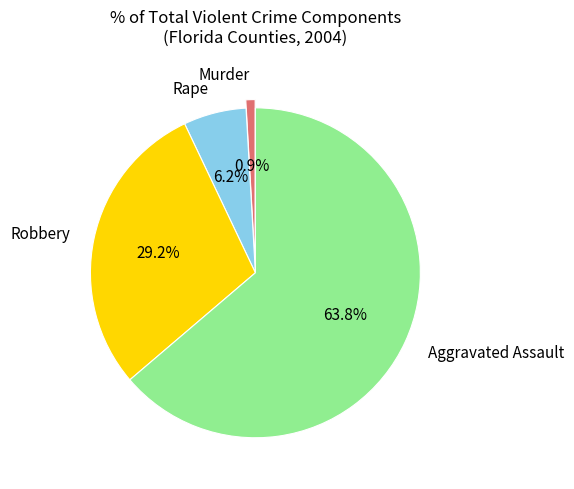

How many segments does this pie chart have?

4